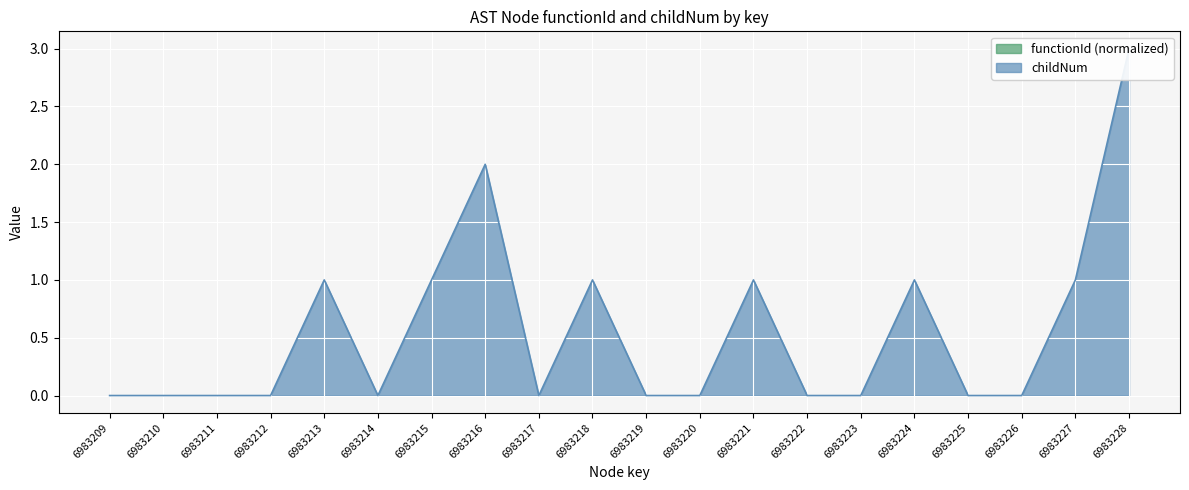

What is the difference between the maximum and minimum values?

3